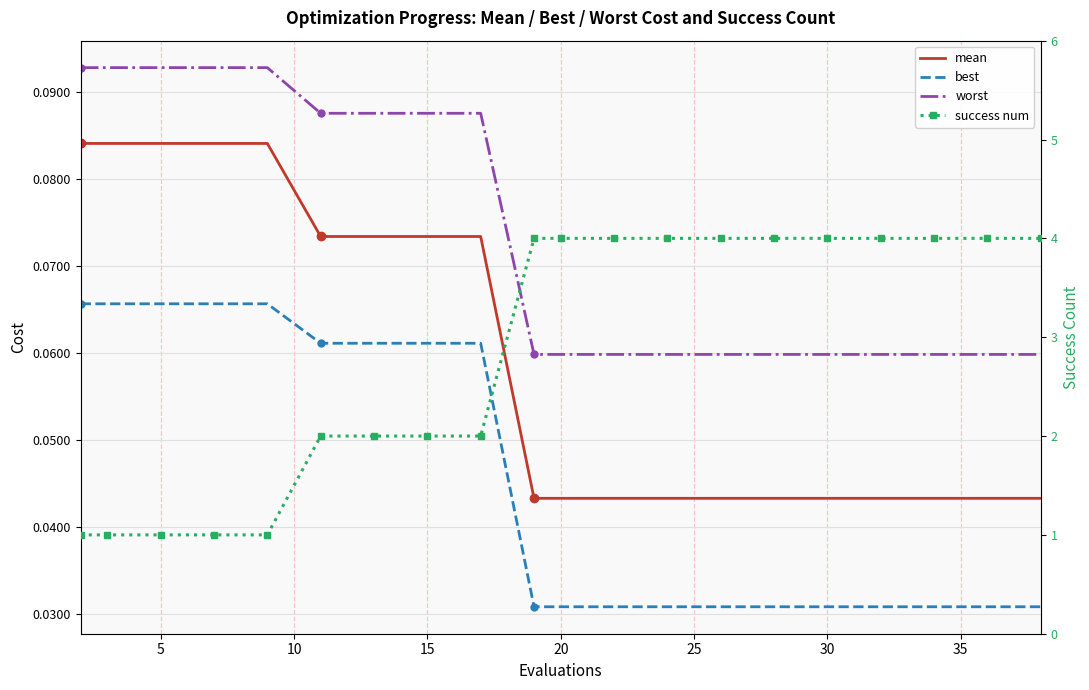

True or false: success num has more than 1 points higher than both neighbors.

False